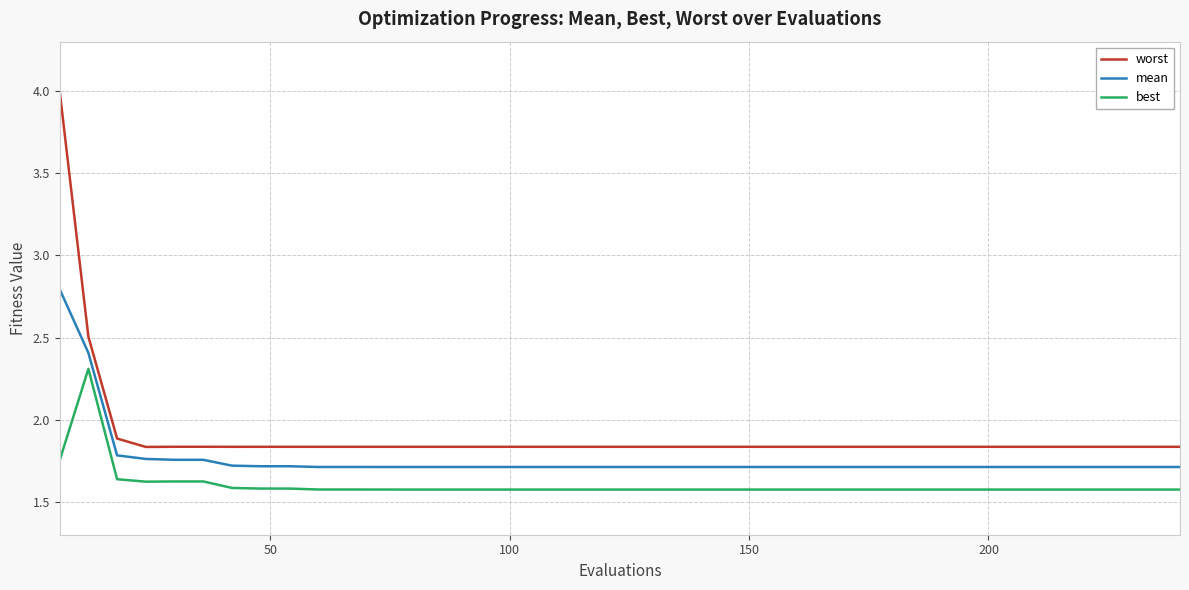

What is the difference between the maximum and minimum values in the best series?

0.7